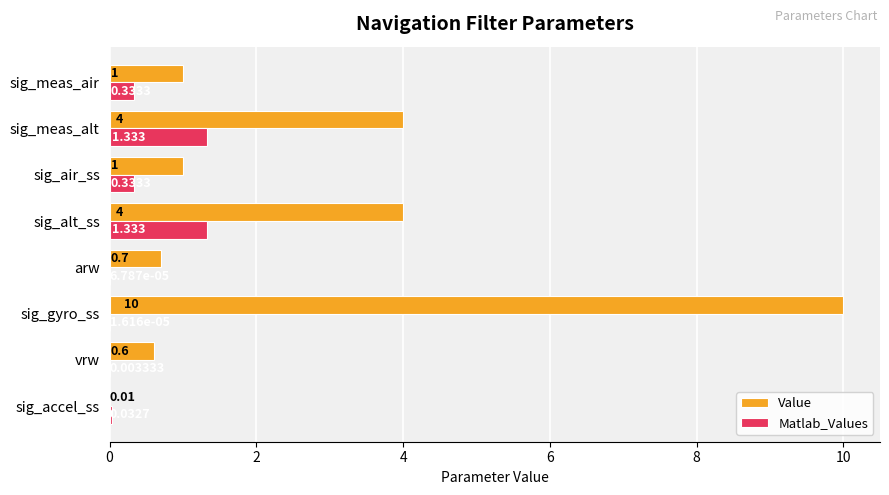

Which series changed the most between sig_meas_alt and sig_meas_air?

Value